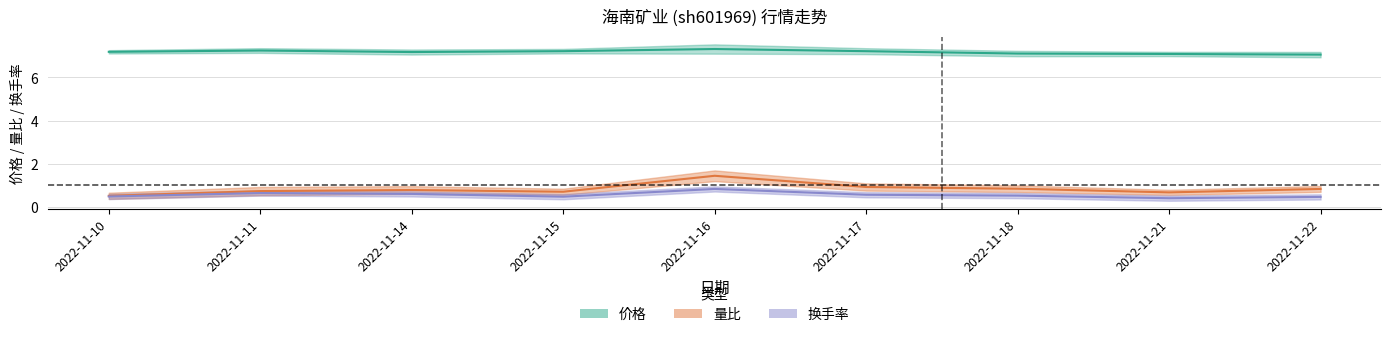

Reading right to left, what are all the values shown in this chart?

价格: 7.1	7.1	7.1	7.2	7.3	7.2	7.2	7.2	7.2
量比: 0.8	0.7	0.8	0.9	1.4	0.7	0.8	0.7	0.5
换手率: 0.5	0.4	0.5	0.6	0.8	0.5	0.6	0.6	0.5